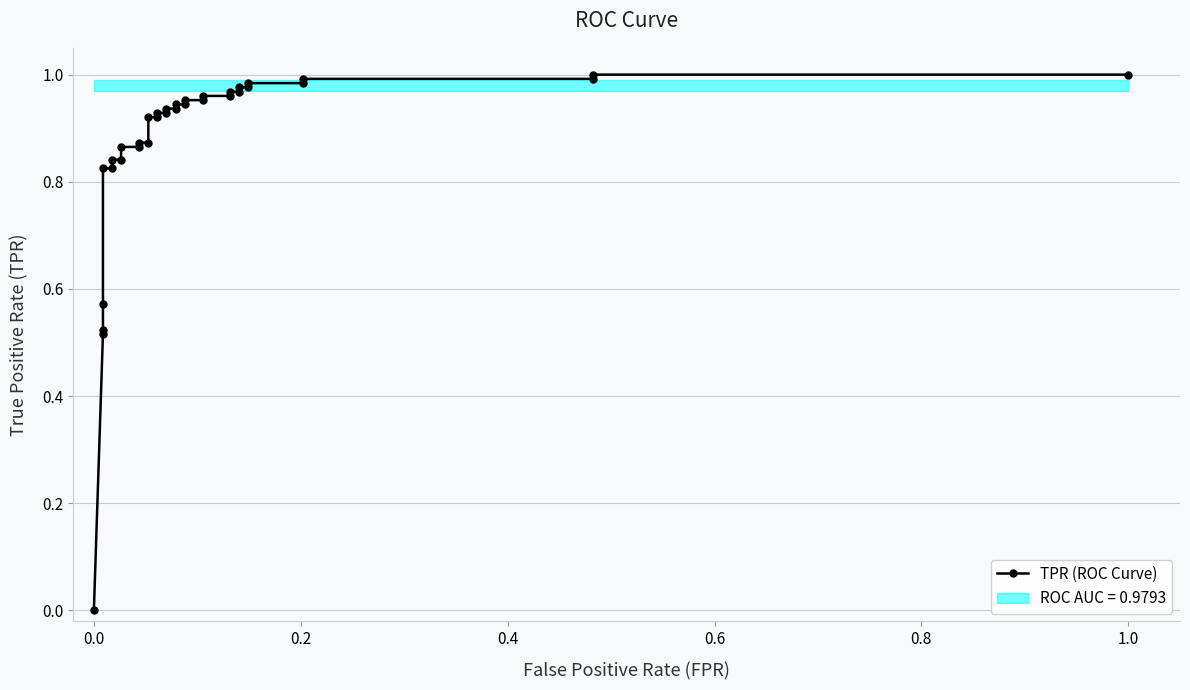

Is it true that the value at 11 is 1.5?

False